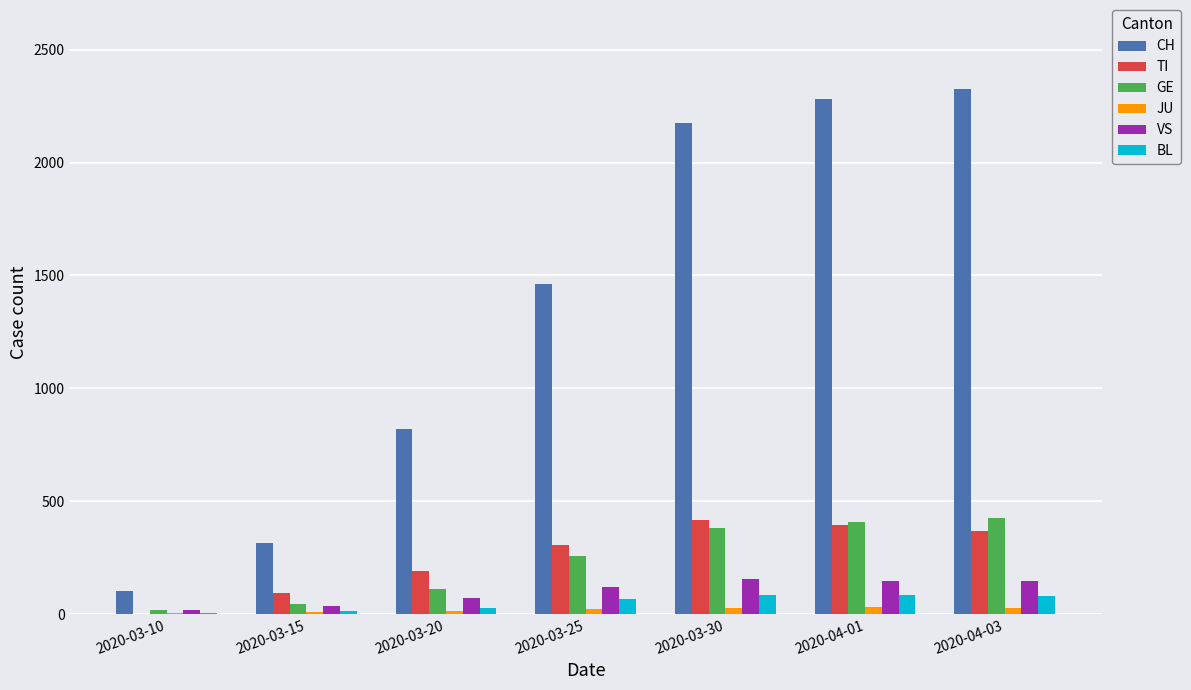

Which series changed the most between 2020-03-20 and 2020-03-25?

CH